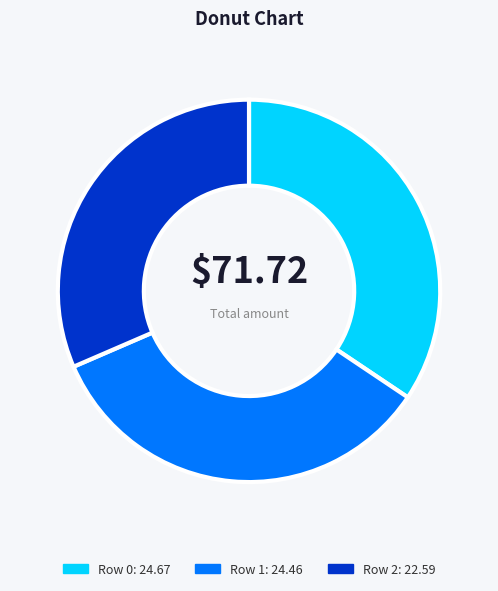

Which has a higher value, Row 0 or Row 2?

Row 0